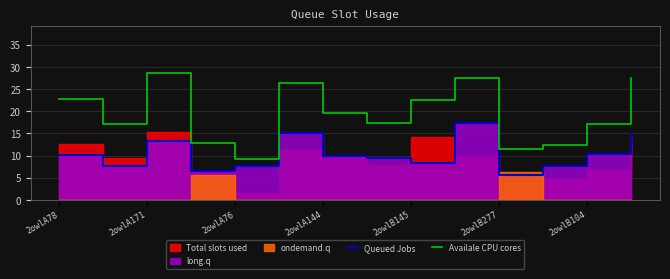

The value of Availale CPU cores at 2owlB104 is 17.1. True or false?

True